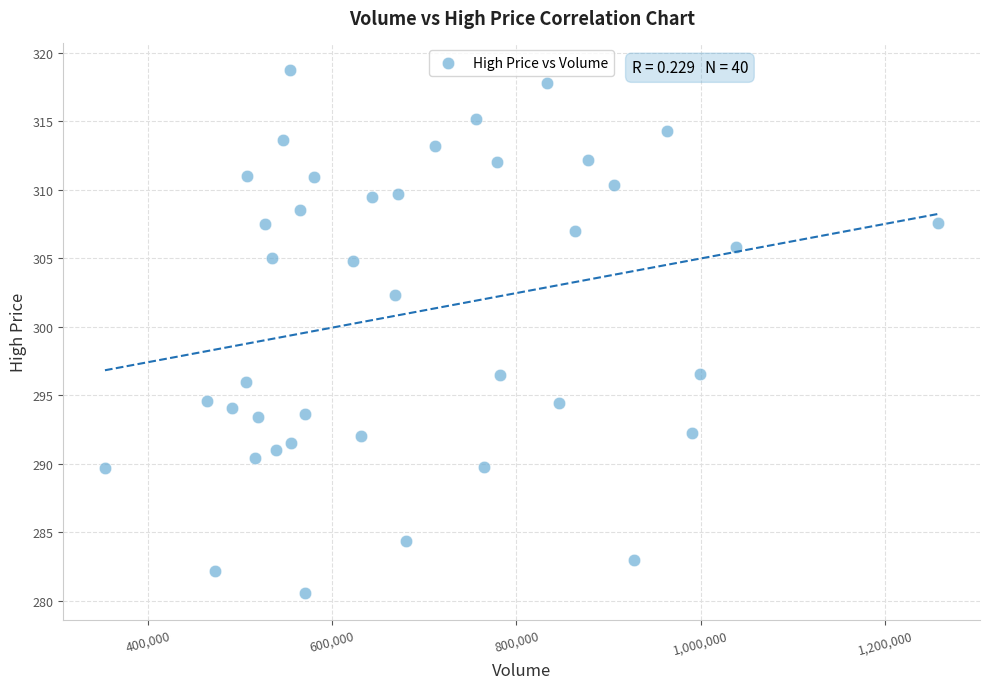

What is the range of Y values (max minus min)?

38.3